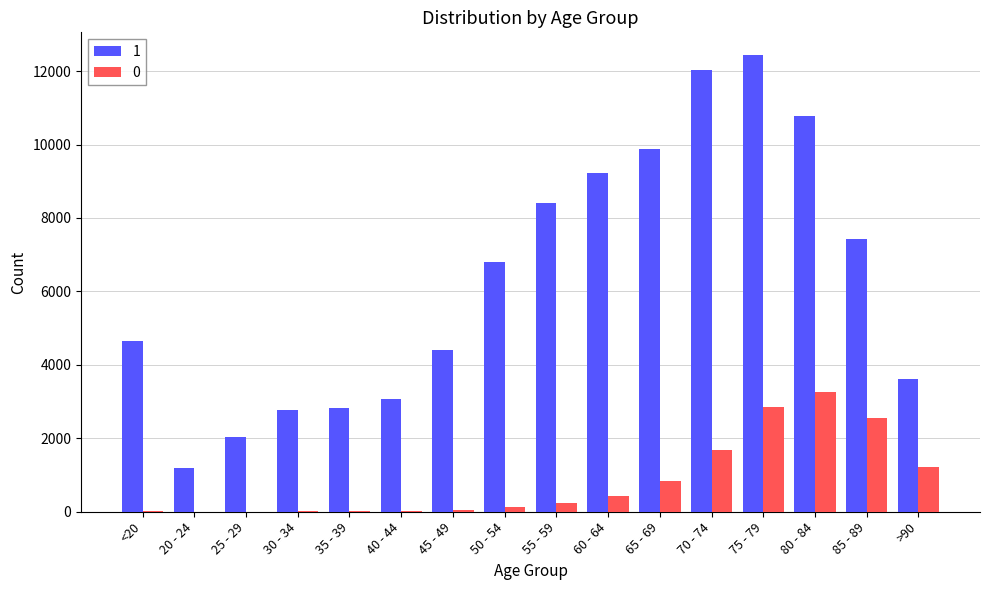

Which series has the largest total across all categories?

1